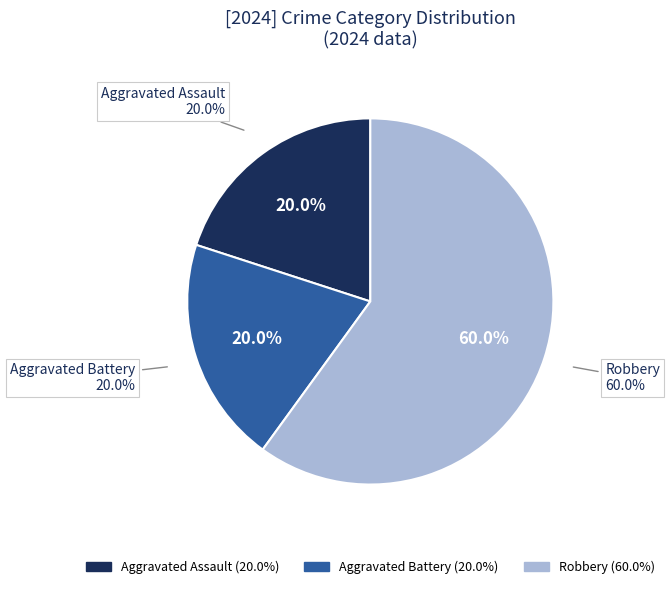

How much of the chart is everything except Aggravated Battery?

80.0%